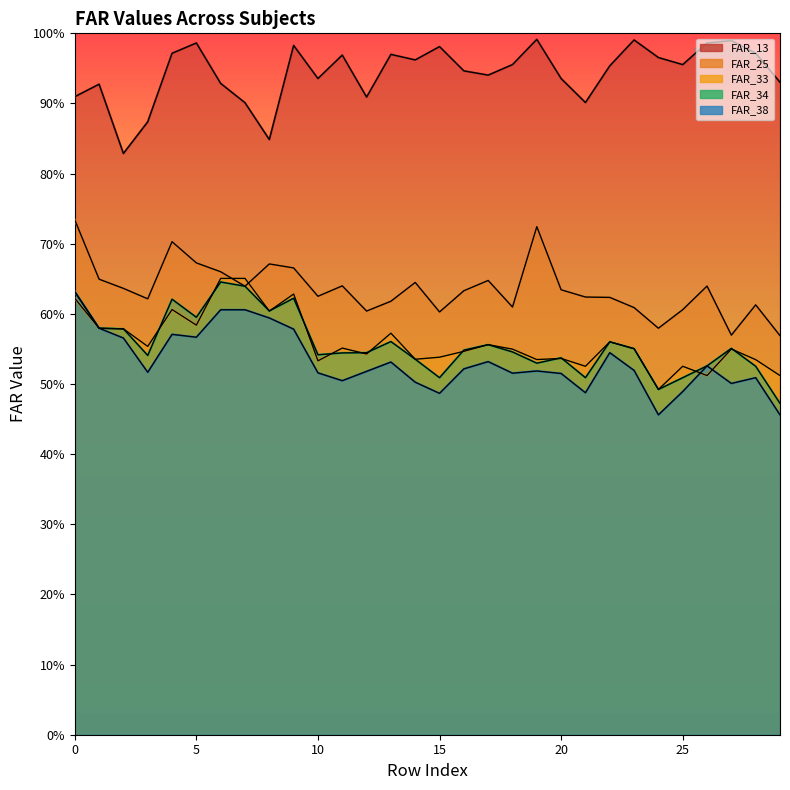

True or false: FAR_25 and FAR_13 intersect in this chart.

False